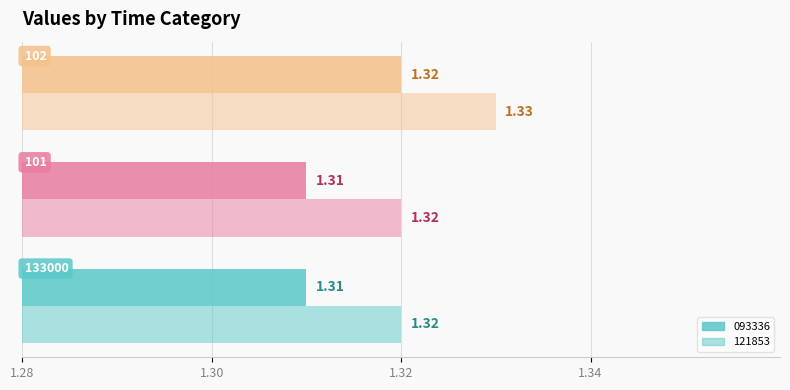

How many data points does each series have?

3